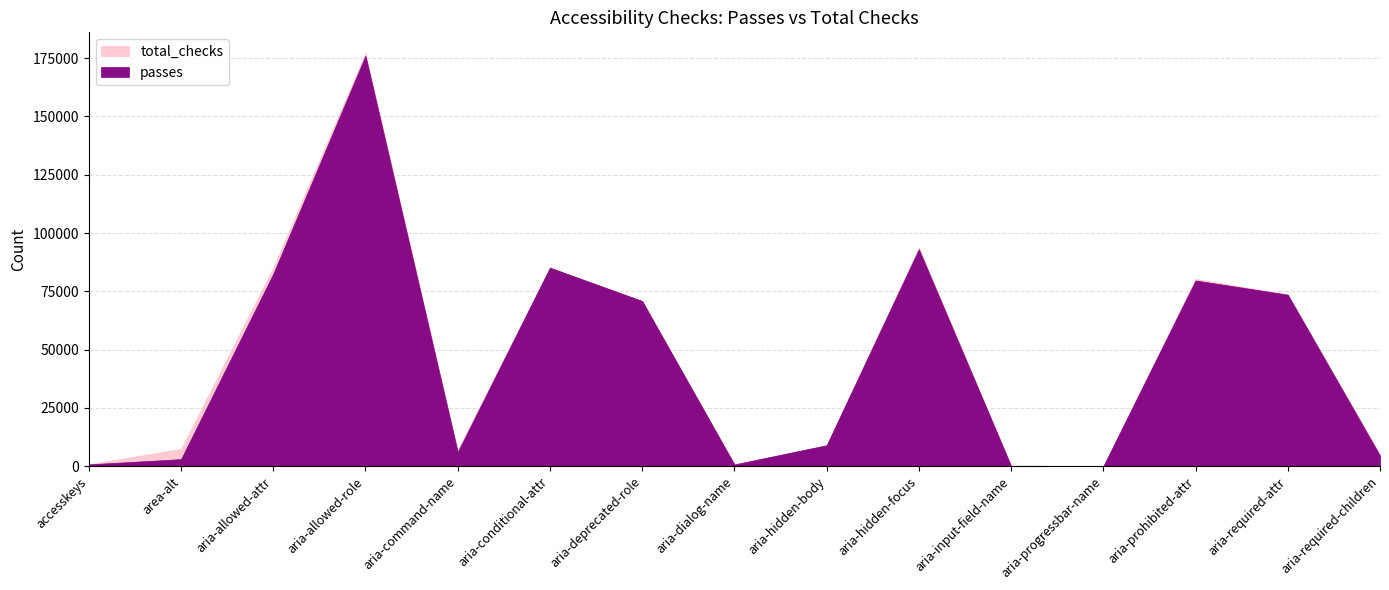

Rank the series at aria-allowed-role from highest to lowest value.

total_checks, passes